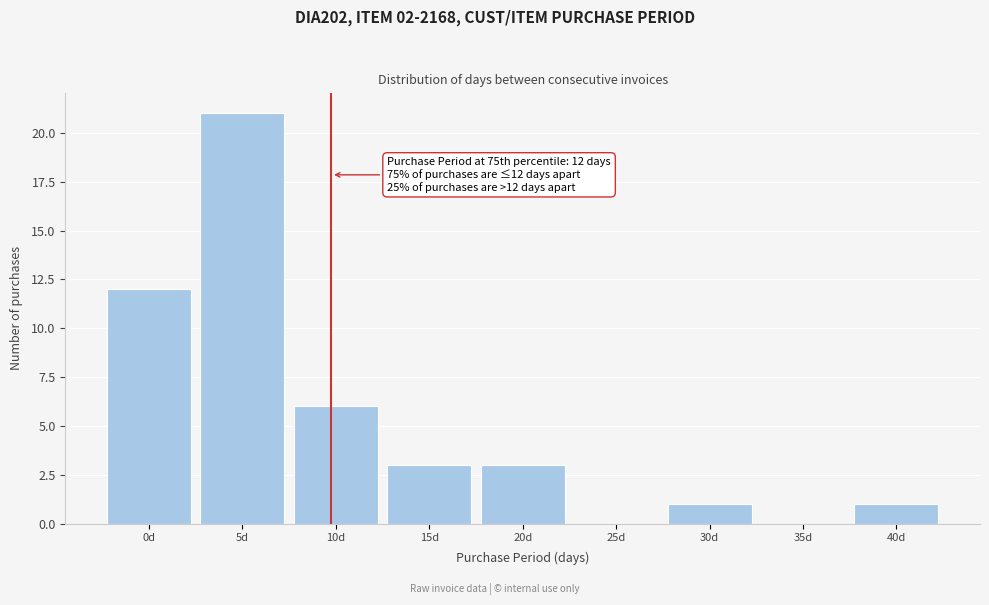

Which has a higher value, 10d or 0d?

0d